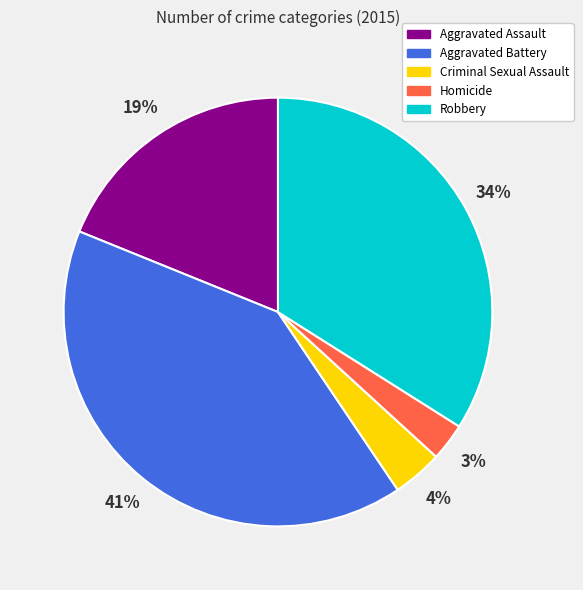

What is the largest slice in the pie chart?

Aggravated Battery